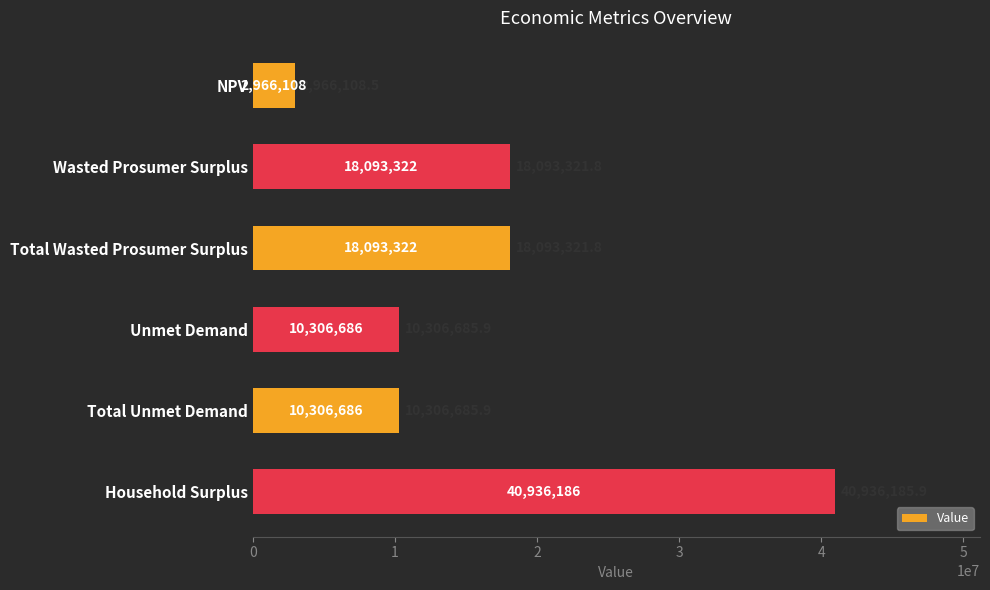

What is the average value?

16783718.3